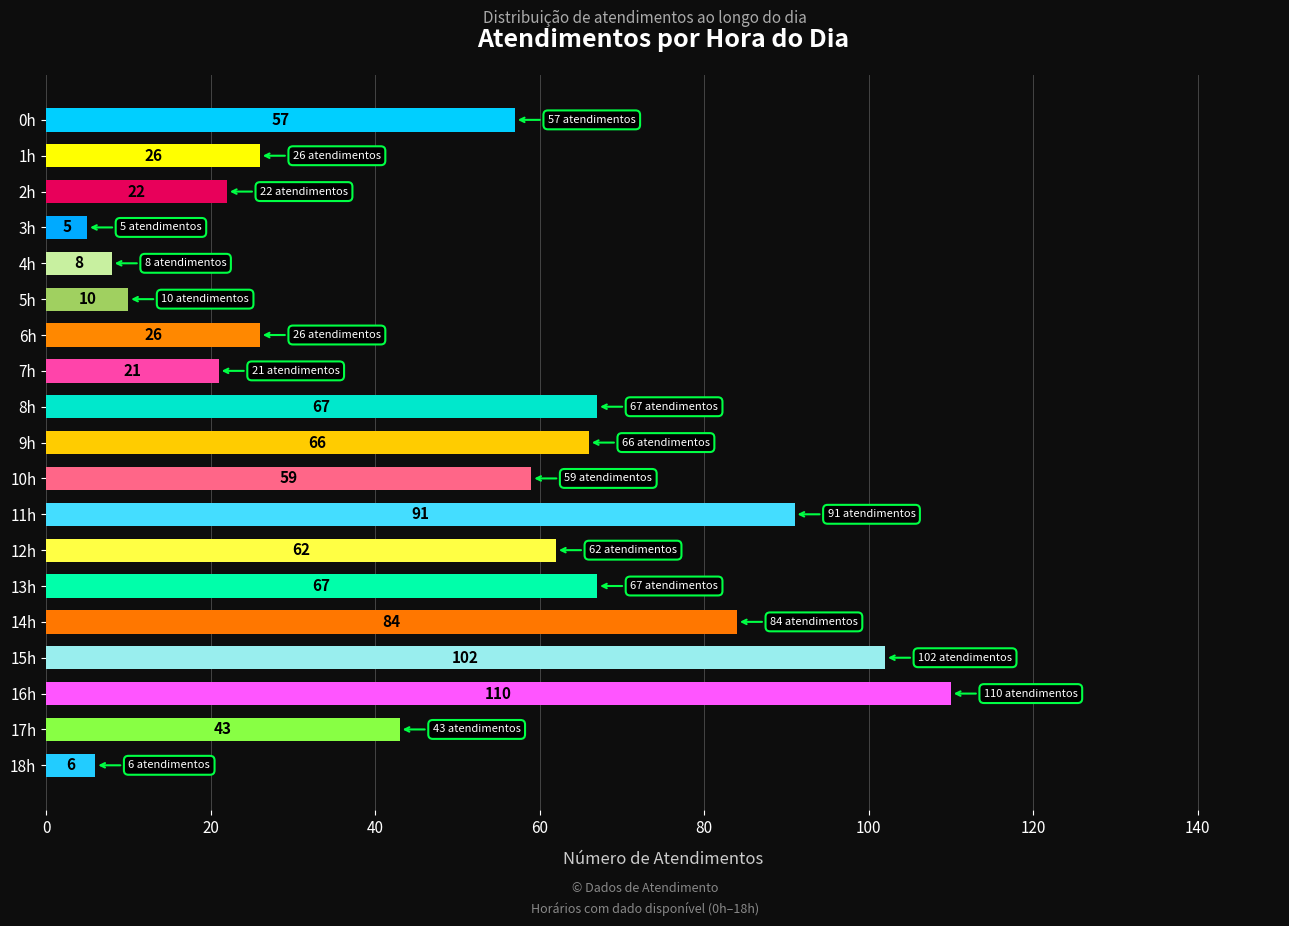

Are the bars horizontal?

Yes